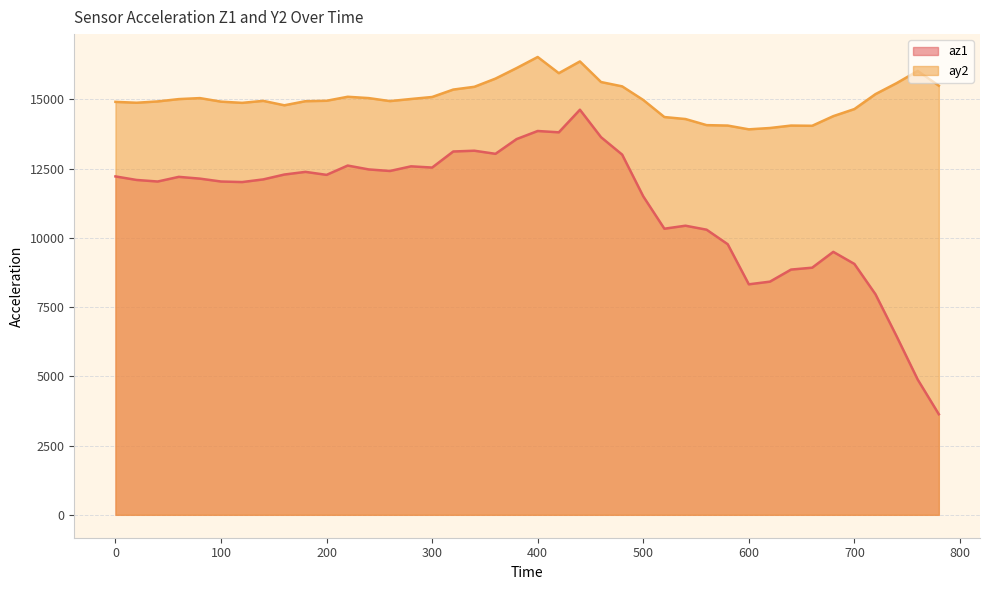

List the series in order of their peak value, lowest first.

az1, ay2